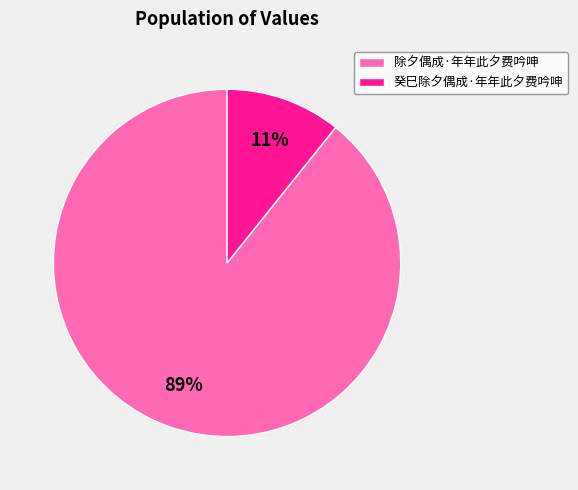

True or false: 除夕偶成·年年此夕费吟呻 accounts for 99% of the total.

False